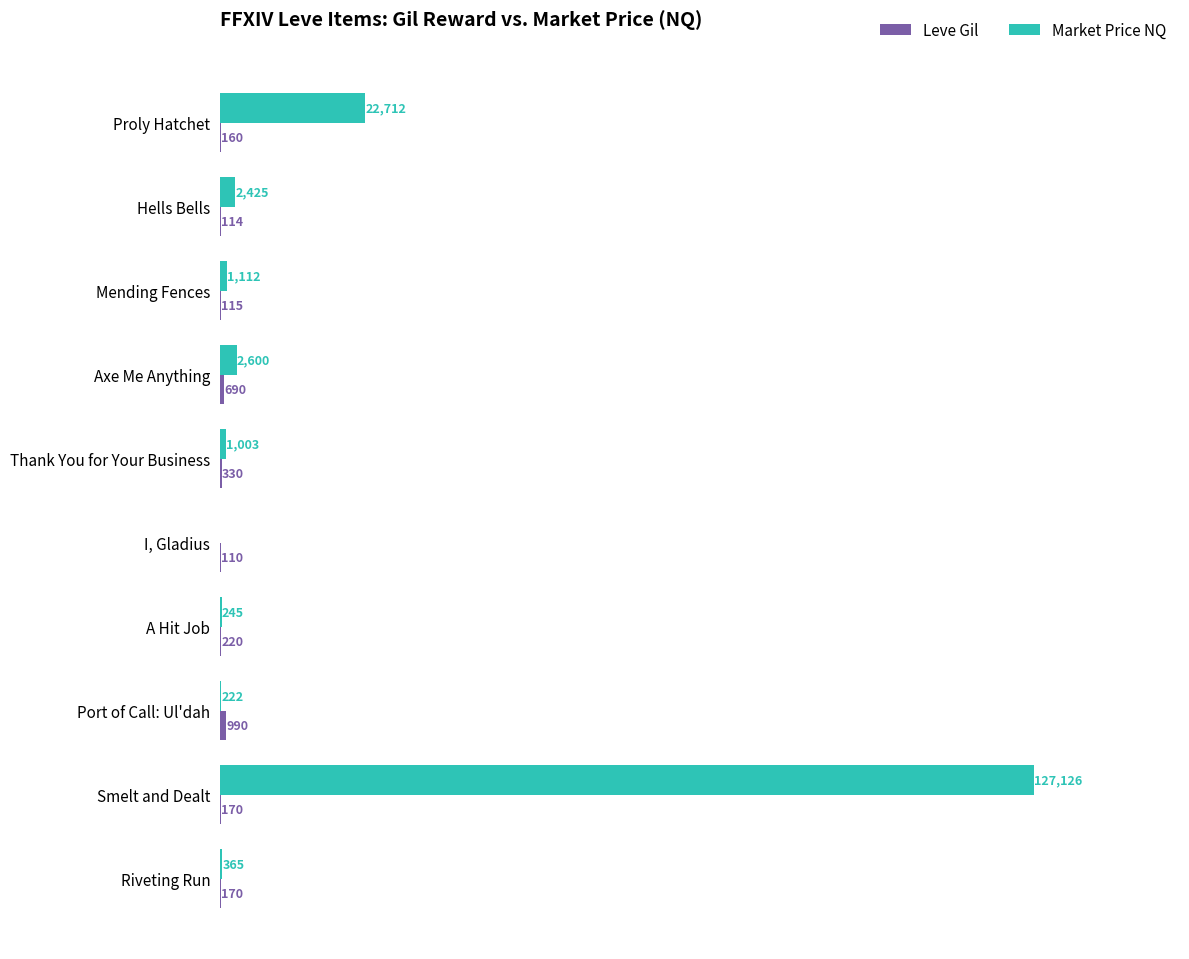

Which series changed the most between Hells Bells and Smelt and Dealt?

Market Price NQ